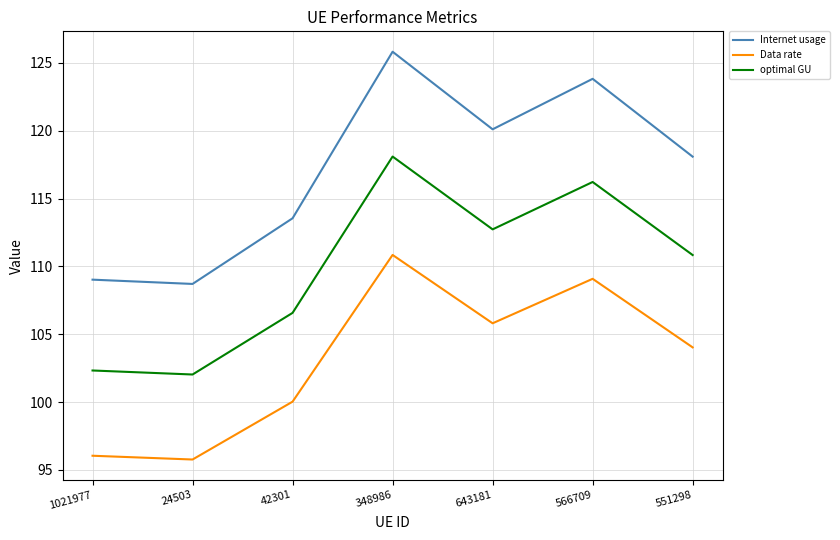

What is the average value of the optimal GU series?

109.8